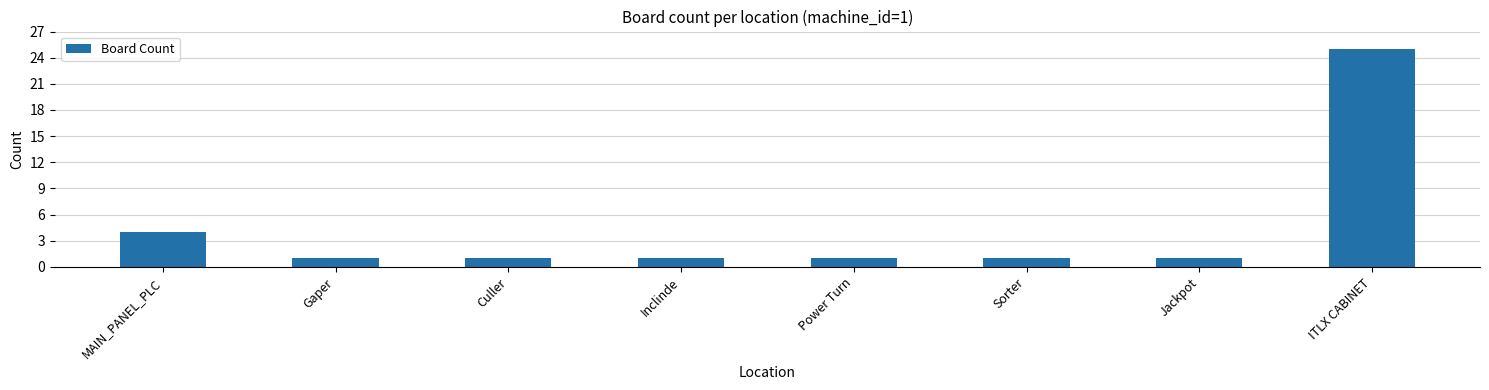

What is the greatest value displayed?

25